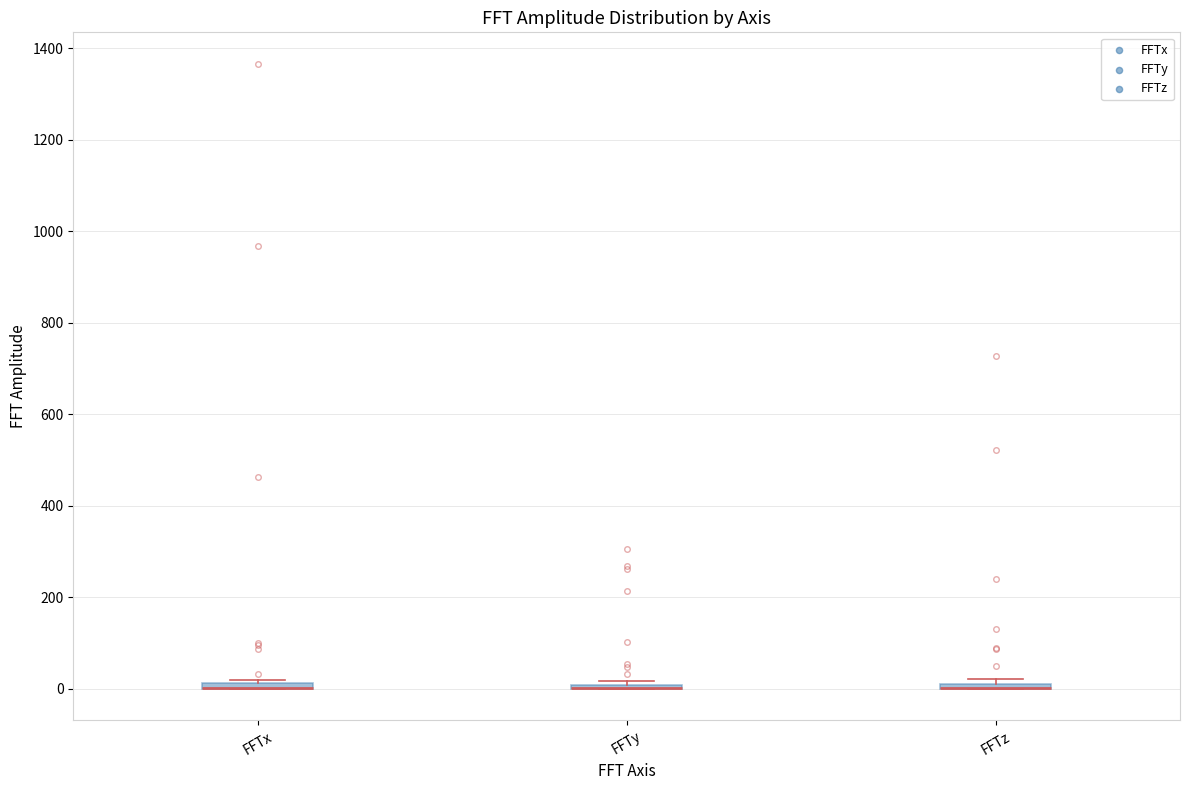

Where is the upper edge of the box for FFTx on the y-axis? The values are not printed on the chart, so give them approximately, as read against the axis.

20